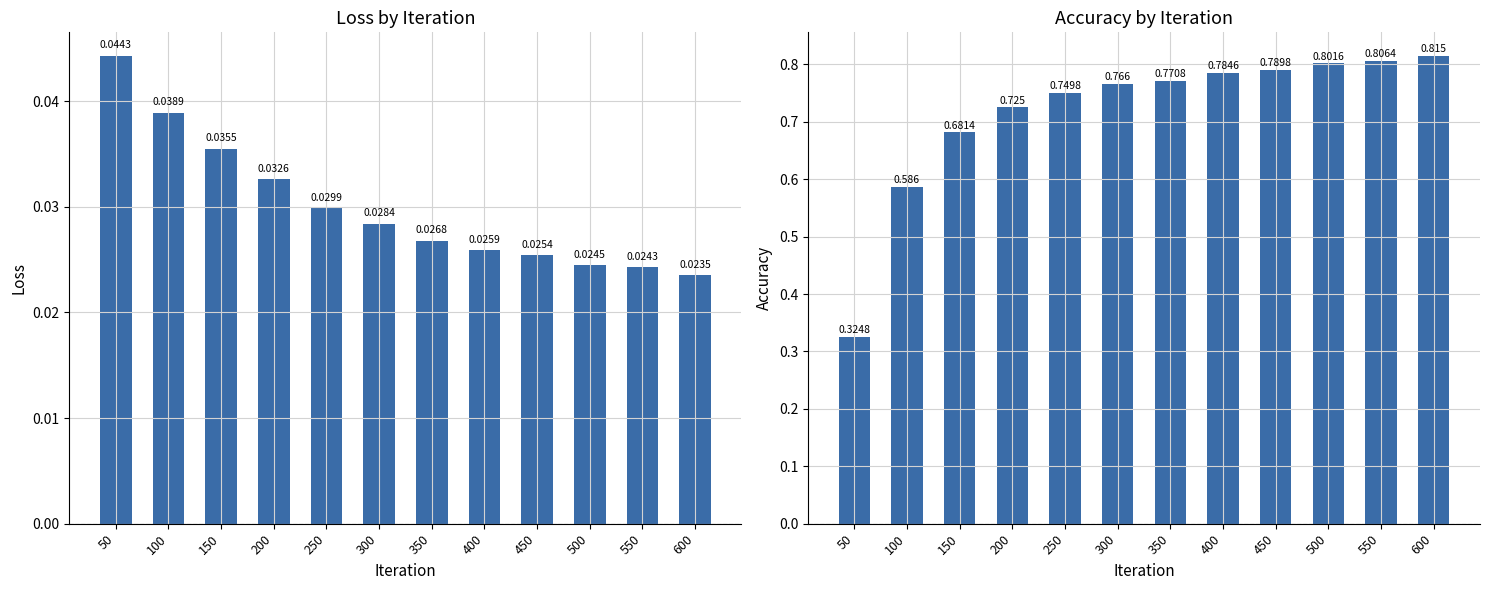

How many series are shown in this chart?

2